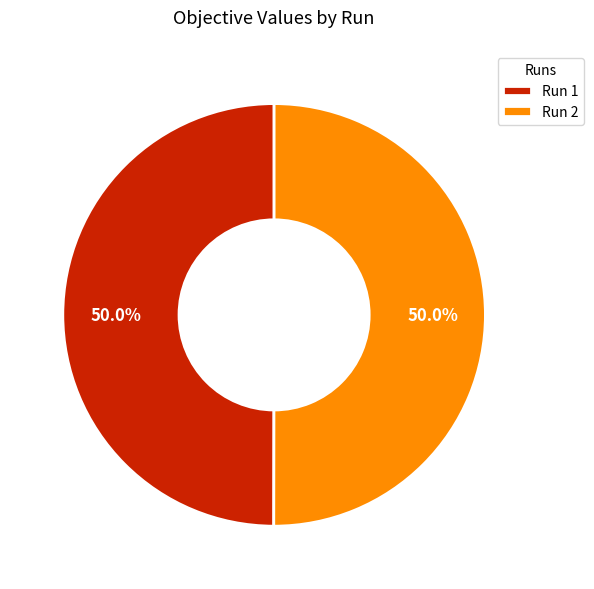

What percentage is NOT represented by Run 1?

50.0%